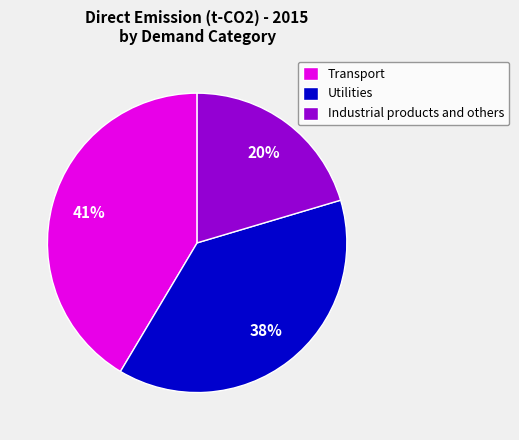

How many segments does this pie chart have?

3